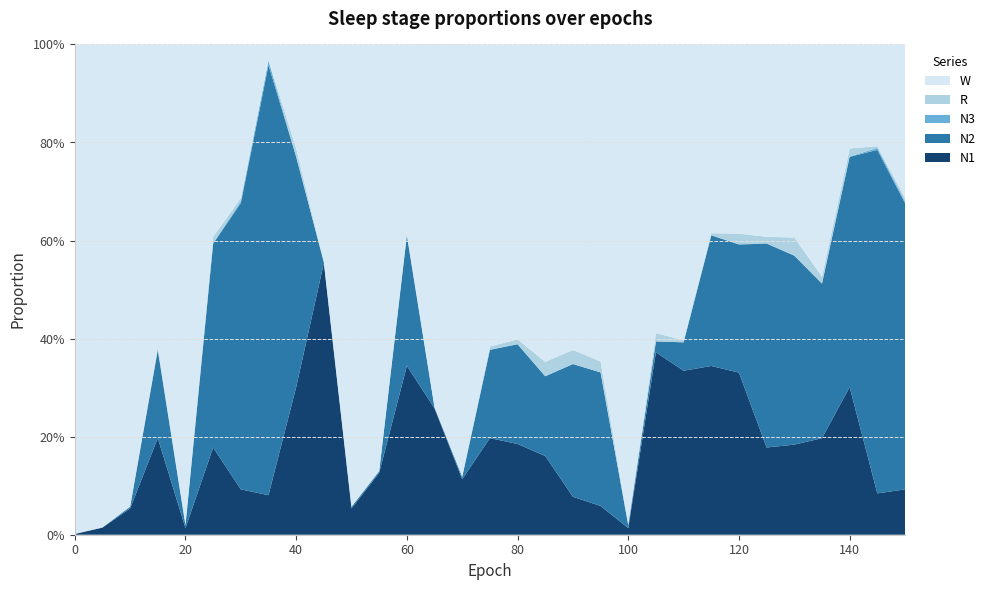

Reading left to right, list all the values displayed in this chart.

N1: 0=0.0	5=0.0	10=0.1	15=0.2	20=0.0	25=0.2	30=0.1	35=0.1	40=0.3	45=0.6	50=0.1	55=0.1	60=0.3	65=0.3	70=0.1	75=0.2	80=0.2	85=0.2	90=0.1	95=0.1	100=0.0	105=0.4	110=0.3	115=0.3	120=0.3	125=0.2	130=0.2	135=0.2	140=0.3	145=0.1	150=0.1
N2: 0=0.0	5=0.0	10=0.0	15=0.2	20=0.0	25=0.4	30=0.6	35=0.9	40=0.5	45=0.0	50=0.0	55=0.0	60=0.3	65=0.0	70=0.0	75=0.2	80=0.2	85=0.2	90=0.3	95=0.3	100=0.0	105=0.0	110=0.1	115=0.3	120=0.3	125=0.4	130=0.4	135=0.3	140=0.5	145=0.7	150=0.6
N3: 0=0.0	5=0.0	10=0.0	15=0.0	20=0.0	25=0.0	30=0.0	35=0.0	40=0.0	45=0.0	50=0.0	55=0.0	60=0.0	65=0.0	70=0.0	75=0.0	80=0.0	85=0.0	90=0.0	95=0.0	100=0.0	105=0.0	110=0.0	115=0.0	120=0.0	125=0.0	130=0.0	135=0.0	140=0.0	145=0.0	150=0.0
R: 0=0.0	5=0.0	10=0.0	15=0.0	20=0.0	25=0.0	30=0.0	35=0.0	40=0.0	45=0.0	50=0.0	55=0.0	60=0.0	65=0.0	70=0.0	75=0.0	80=0.0	85=0.0	90=0.0	95=0.0	100=0.0	105=0.0	110=0.0	115=0.0	120=0.0	125=0.0	130=0.0	135=0.0	140=0.0	145=0.0	150=0.0
W: 0=1.0	5=1.0	10=0.9	15=0.6	20=1.0	25=0.4	30=0.3	35=0.0	40=0.2	45=0.4	50=0.9	55=0.9	60=0.4	65=1.0	70=0.9	75=0.6	80=0.6	85=0.6	90=0.6	95=0.6	100=1.0	105=0.6	110=0.6	115=0.4	120=0.4	125=0.4	130=0.4	135=0.5	140=0.2	145=0.2	150=0.3